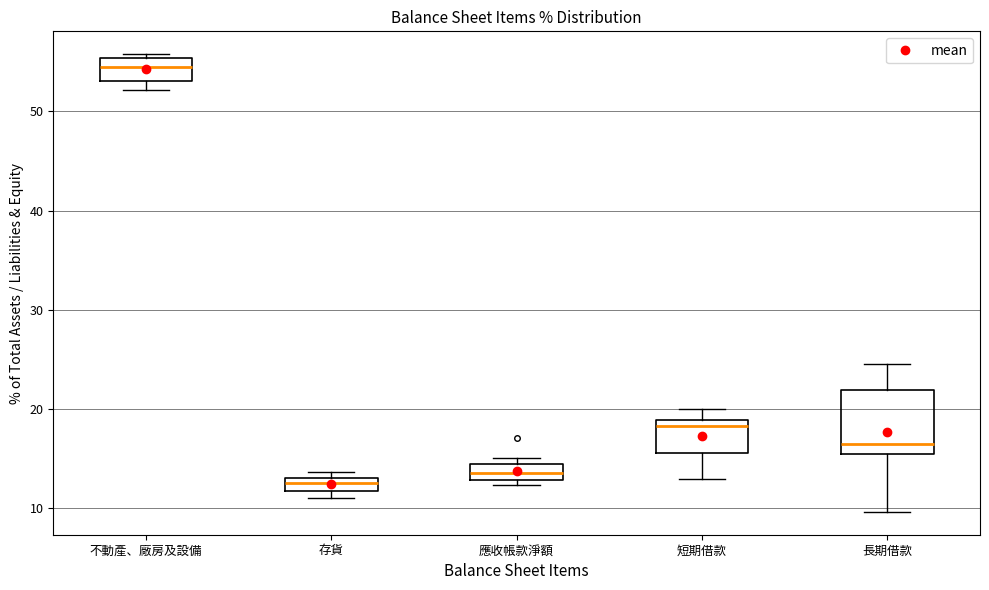

Where is the lower edge of the box for 存貨 on the y-axis? The values are not printed on the chart, so give them approximately, as read against the axis.

12